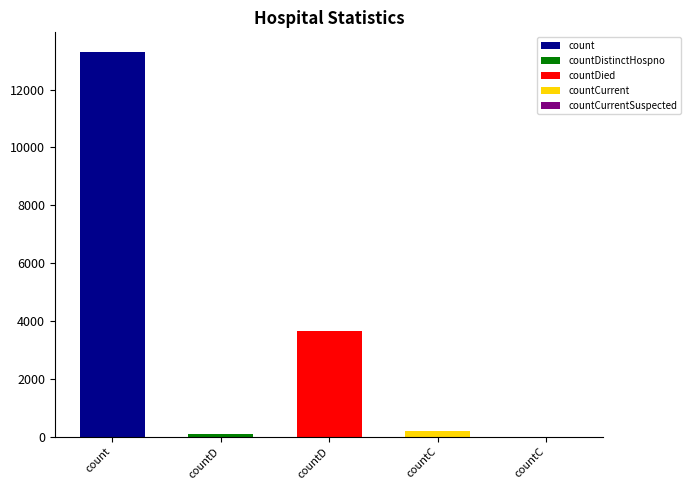

The chart shows a value of 4130 at countCurrentSuspected. True or false?

False